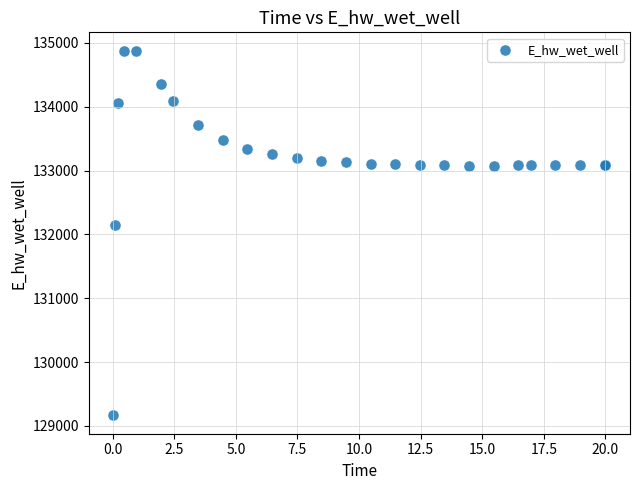

What Y value in the scatter plot is closest to 132021?

132146.5